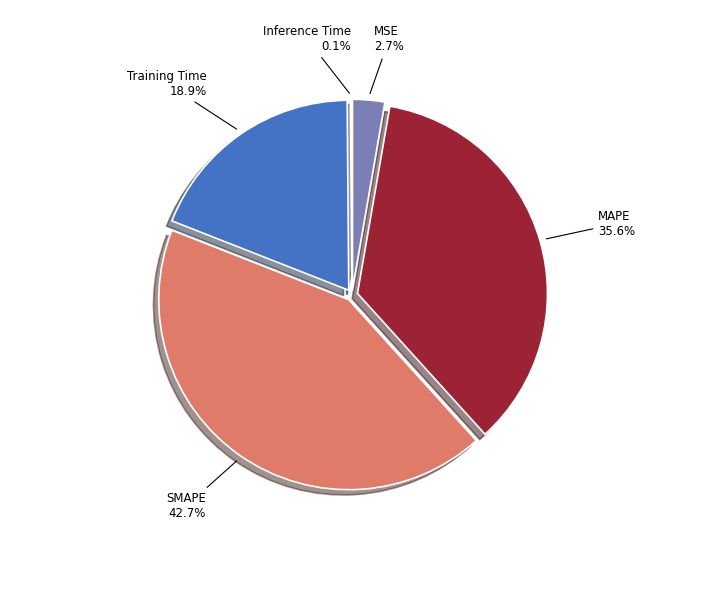

How much of the chart is everything except SMAPE?

57.3%